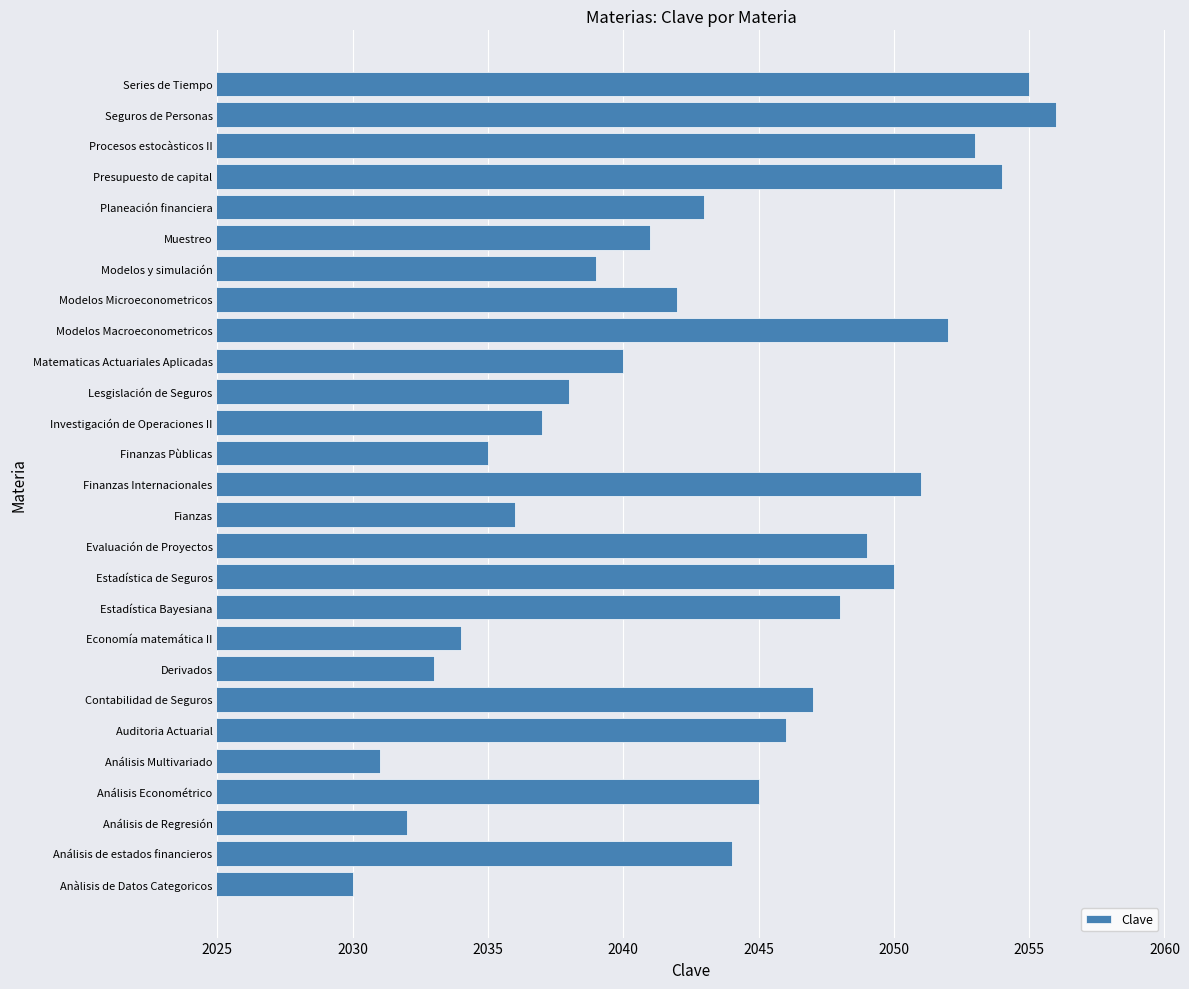

Read the value at Estadística Bayesiana.

2048